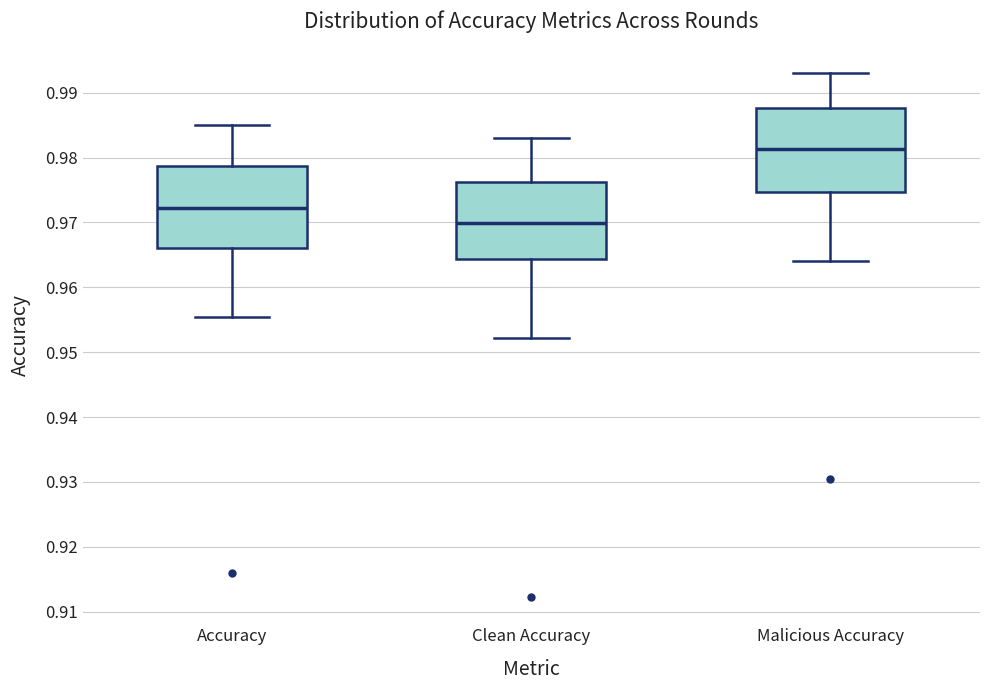

Where does the lower whisker of the box for Clean Accuracy end on the y-axis? The values are not printed on the chart, so give them approximately, as read against the axis.

0.952